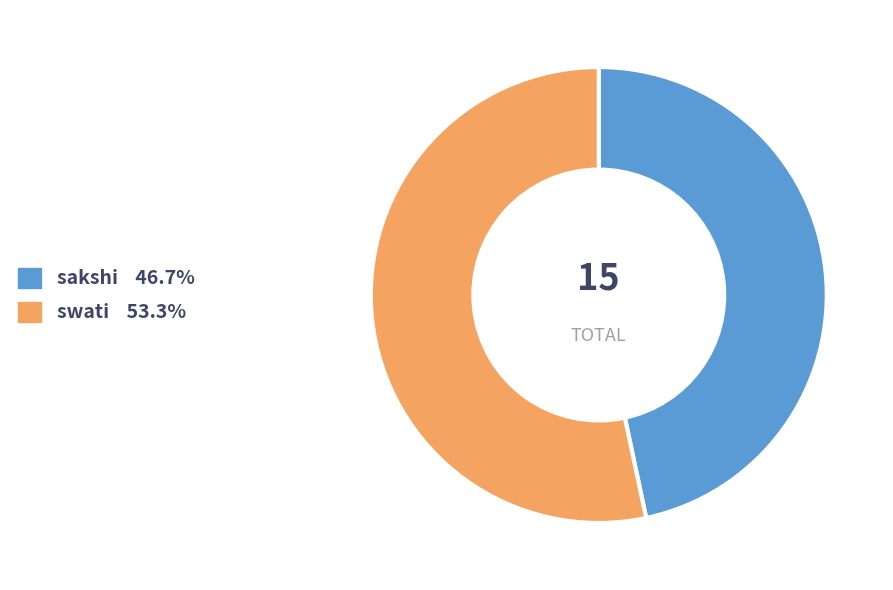

Is it true that swati is 53% of the pie?

True